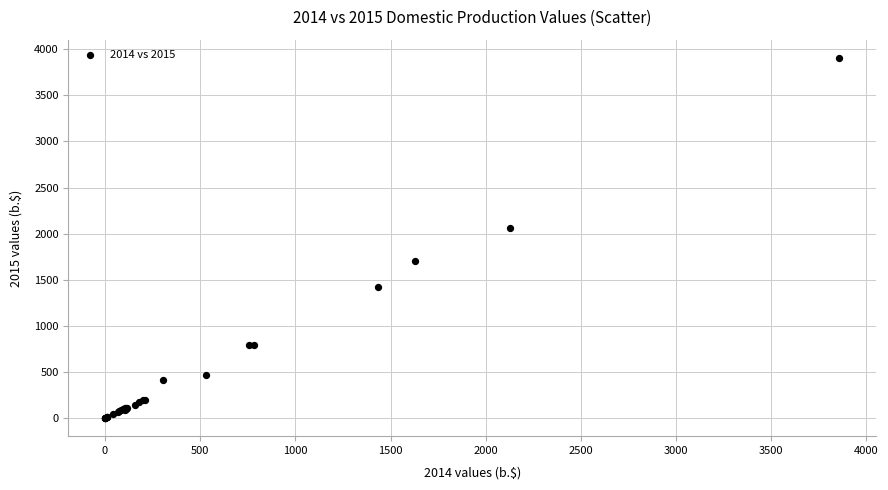

What Y value in the scatter plot is closest to 1953?

2056.4